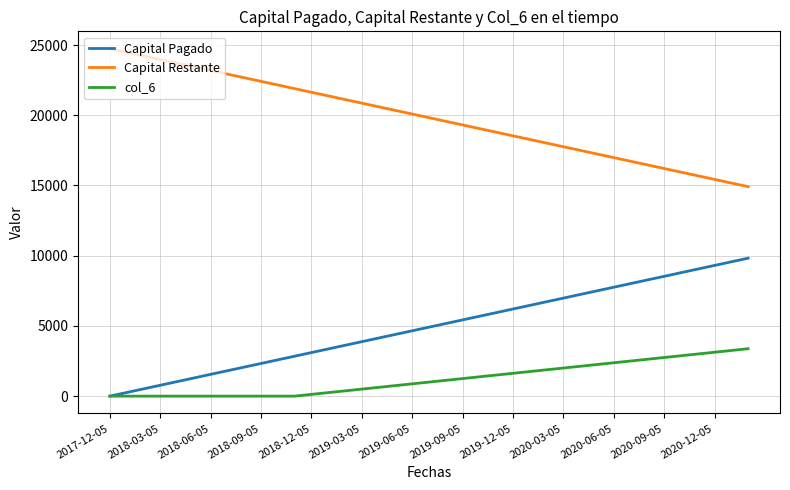

List the series in order of their peak value, lowest first.

col_6, Capital Pagado, Capital Restante